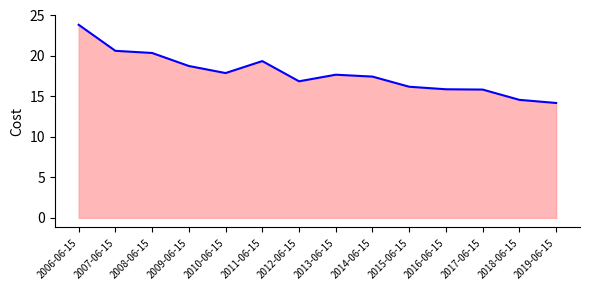

At which category does the data reach its first local peak?

2011-06-15